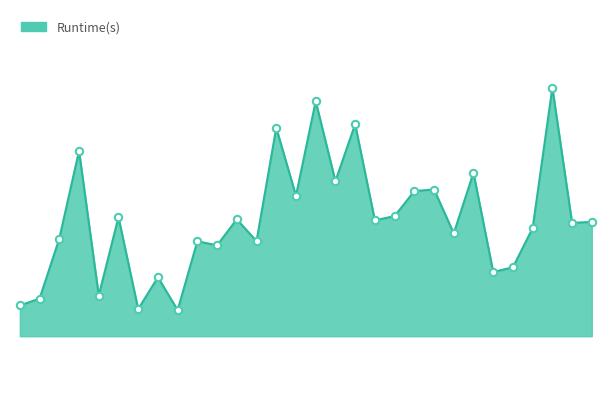

Does the chart have visible grid lines?

No